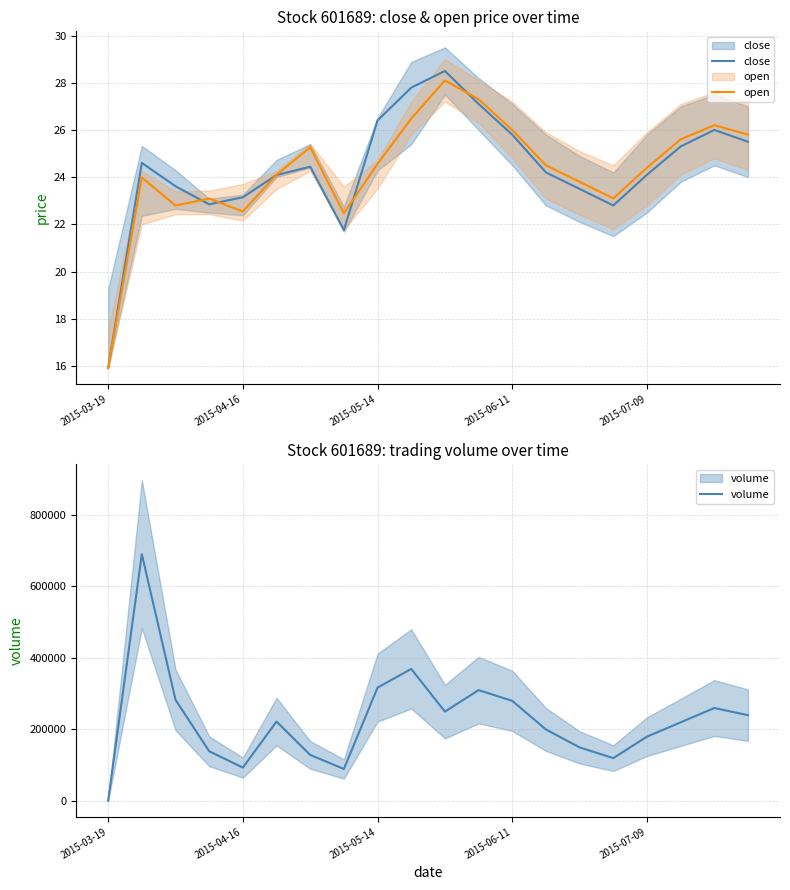

How many data points in volume are above 222111?

9